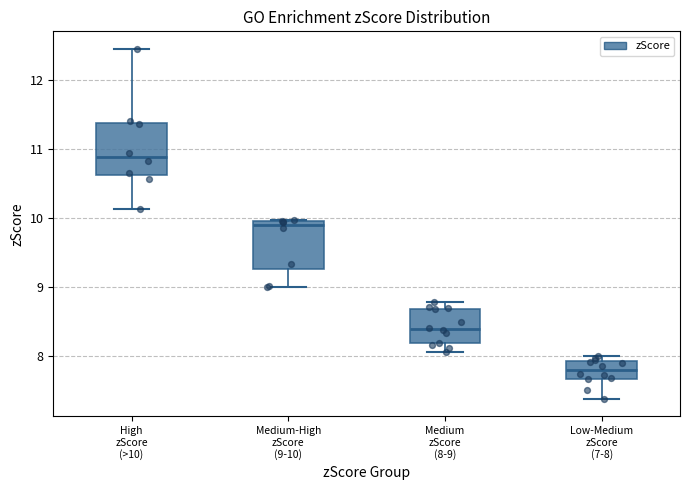

Which box has the lowest median line?

Low-Medium zScore (7-8)